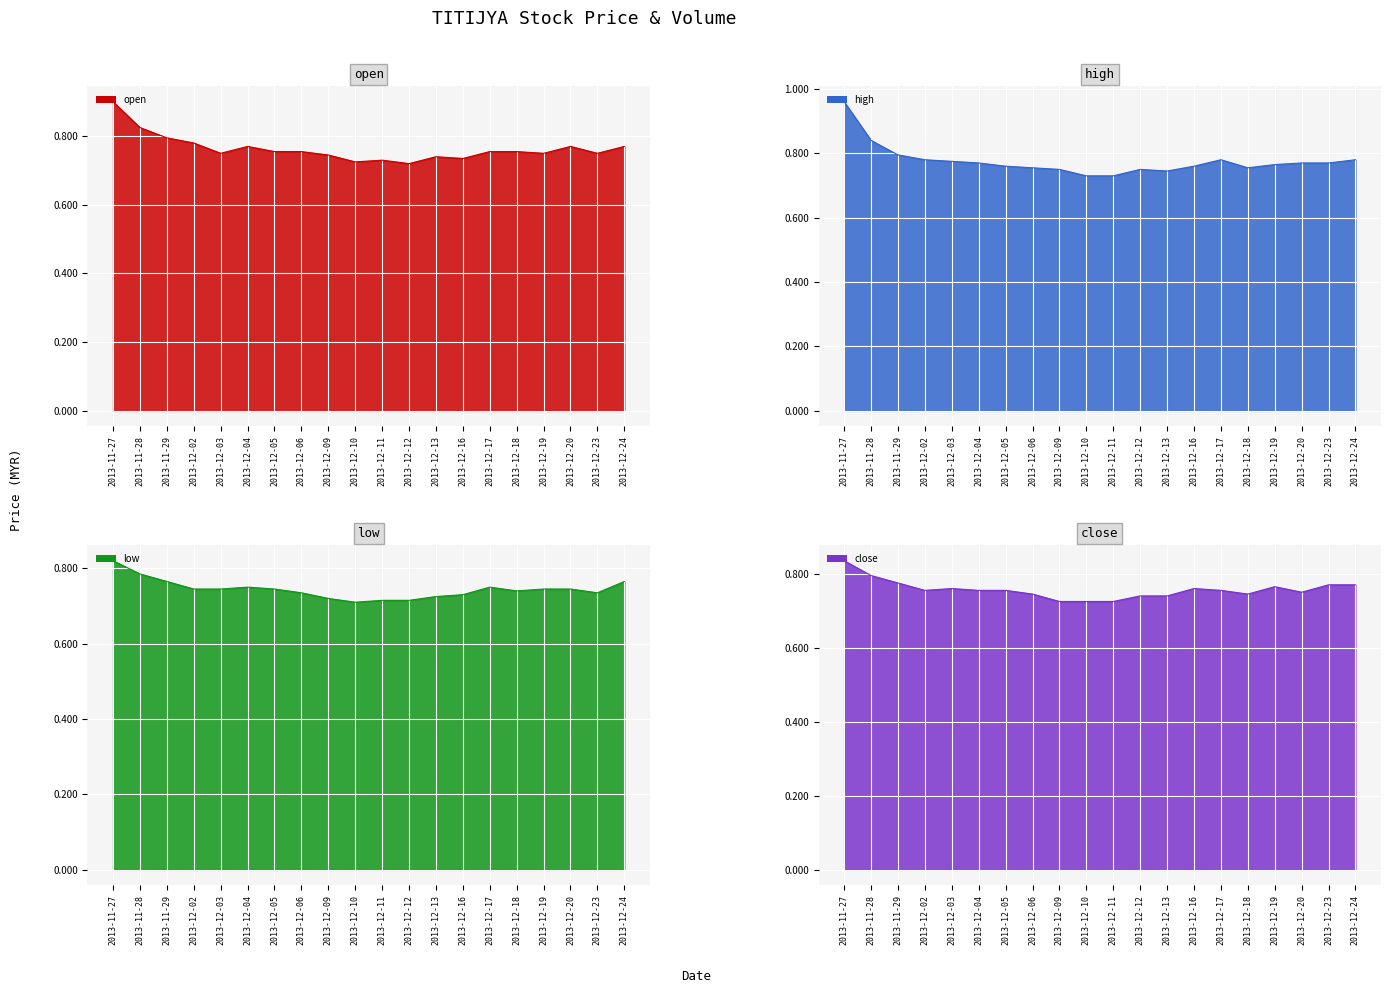

What is the total value across all series at 2013-12-20?

3.0